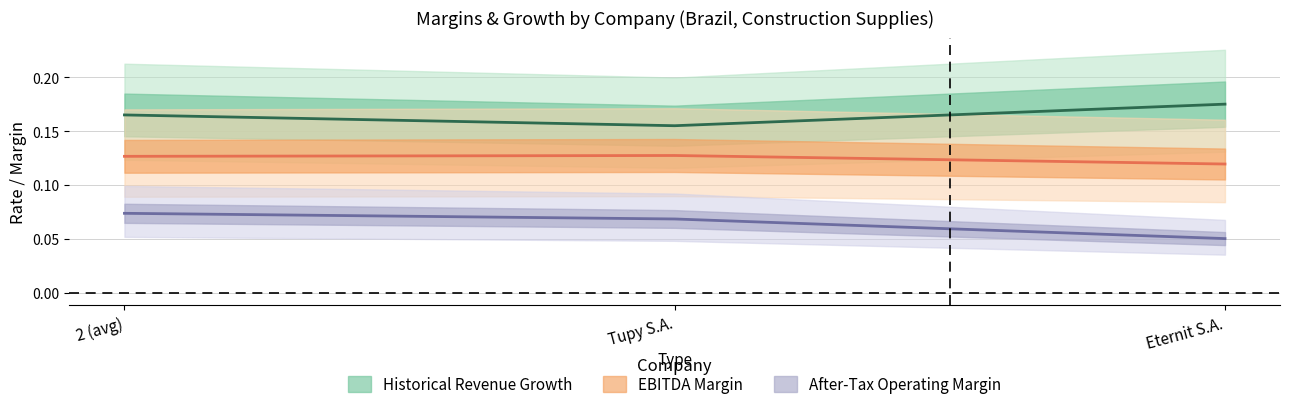

Between 2 (avg) and Eternit S.A., which is larger?

Eternit S.A.